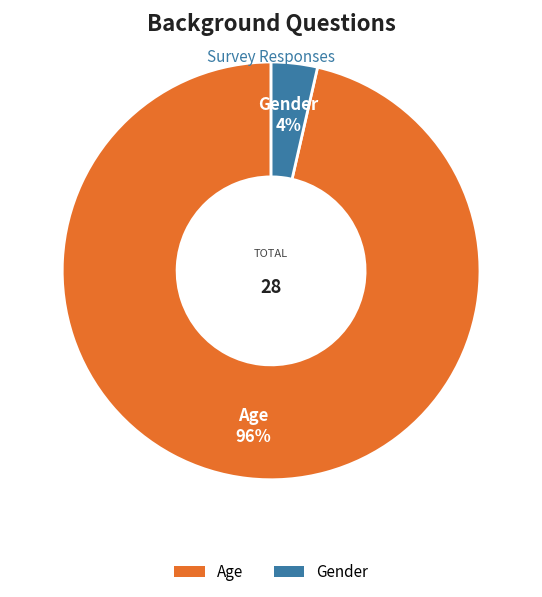

What is the smallest slice in the pie chart?

Gender